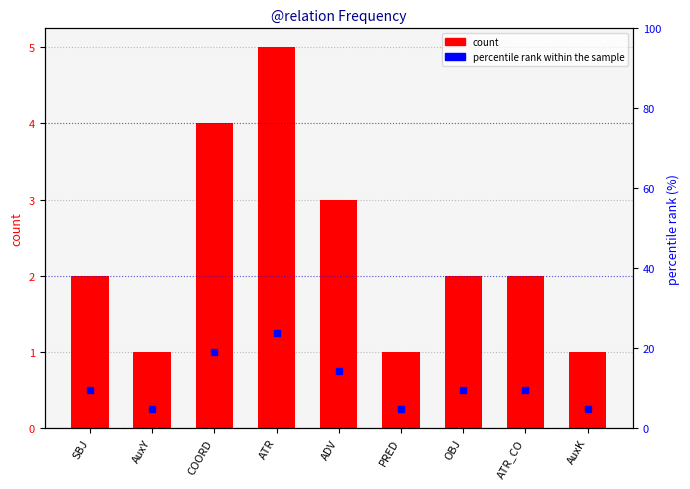

Which series has the largest total across all categories?

percentile rank within the sample